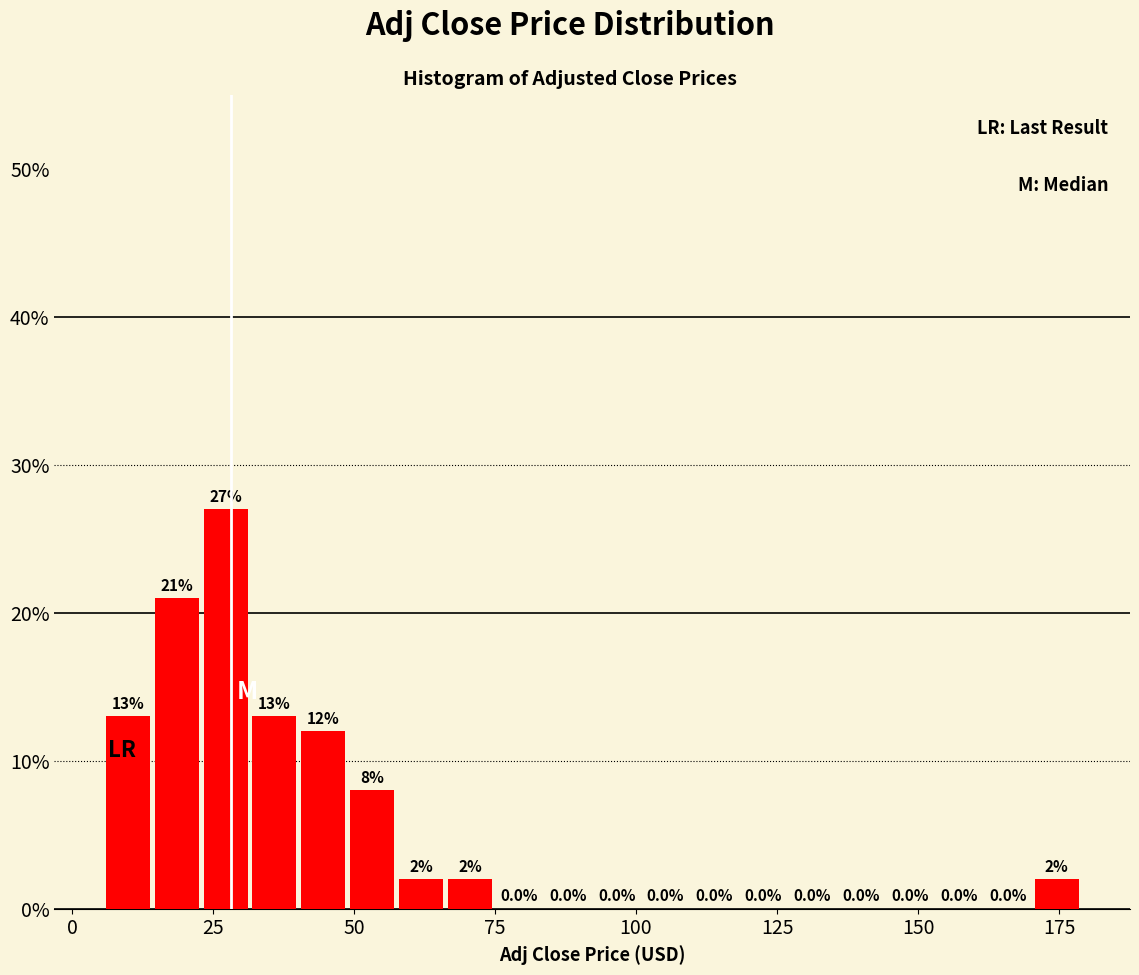

Around what value on the x-axis is the tallest bar? Give the approximate position of its centre, as read against the axis.

25